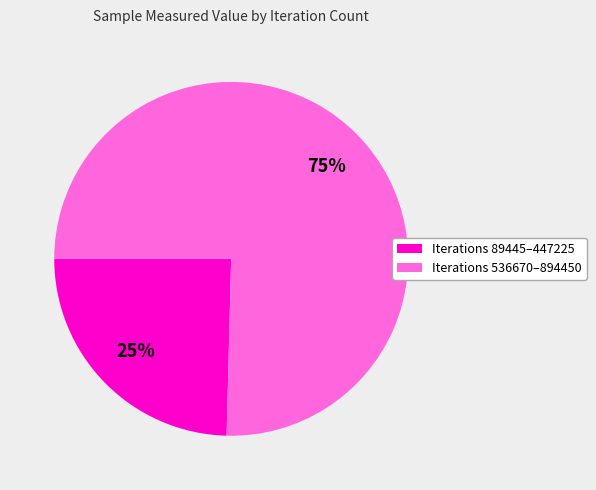

Rank the categories by value from lowest to highest.

Iterations 89445–447225, Iterations 536670–894450